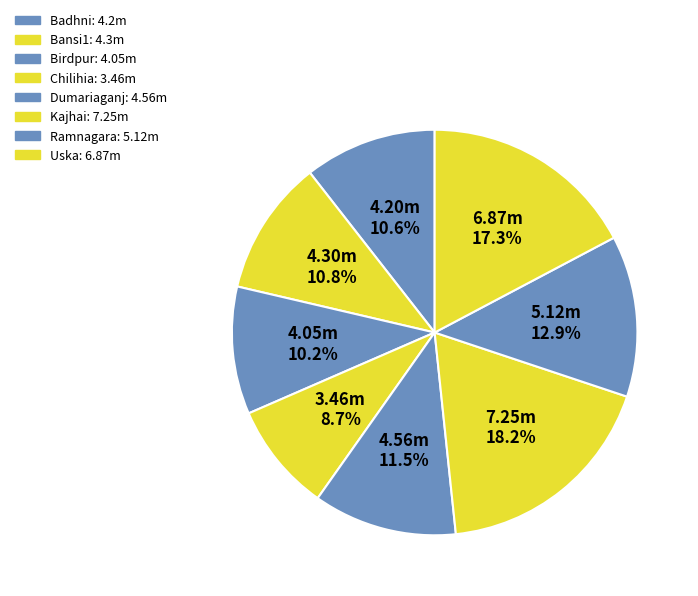

What is the change in value from Badhni to Birdpur?

-0.2